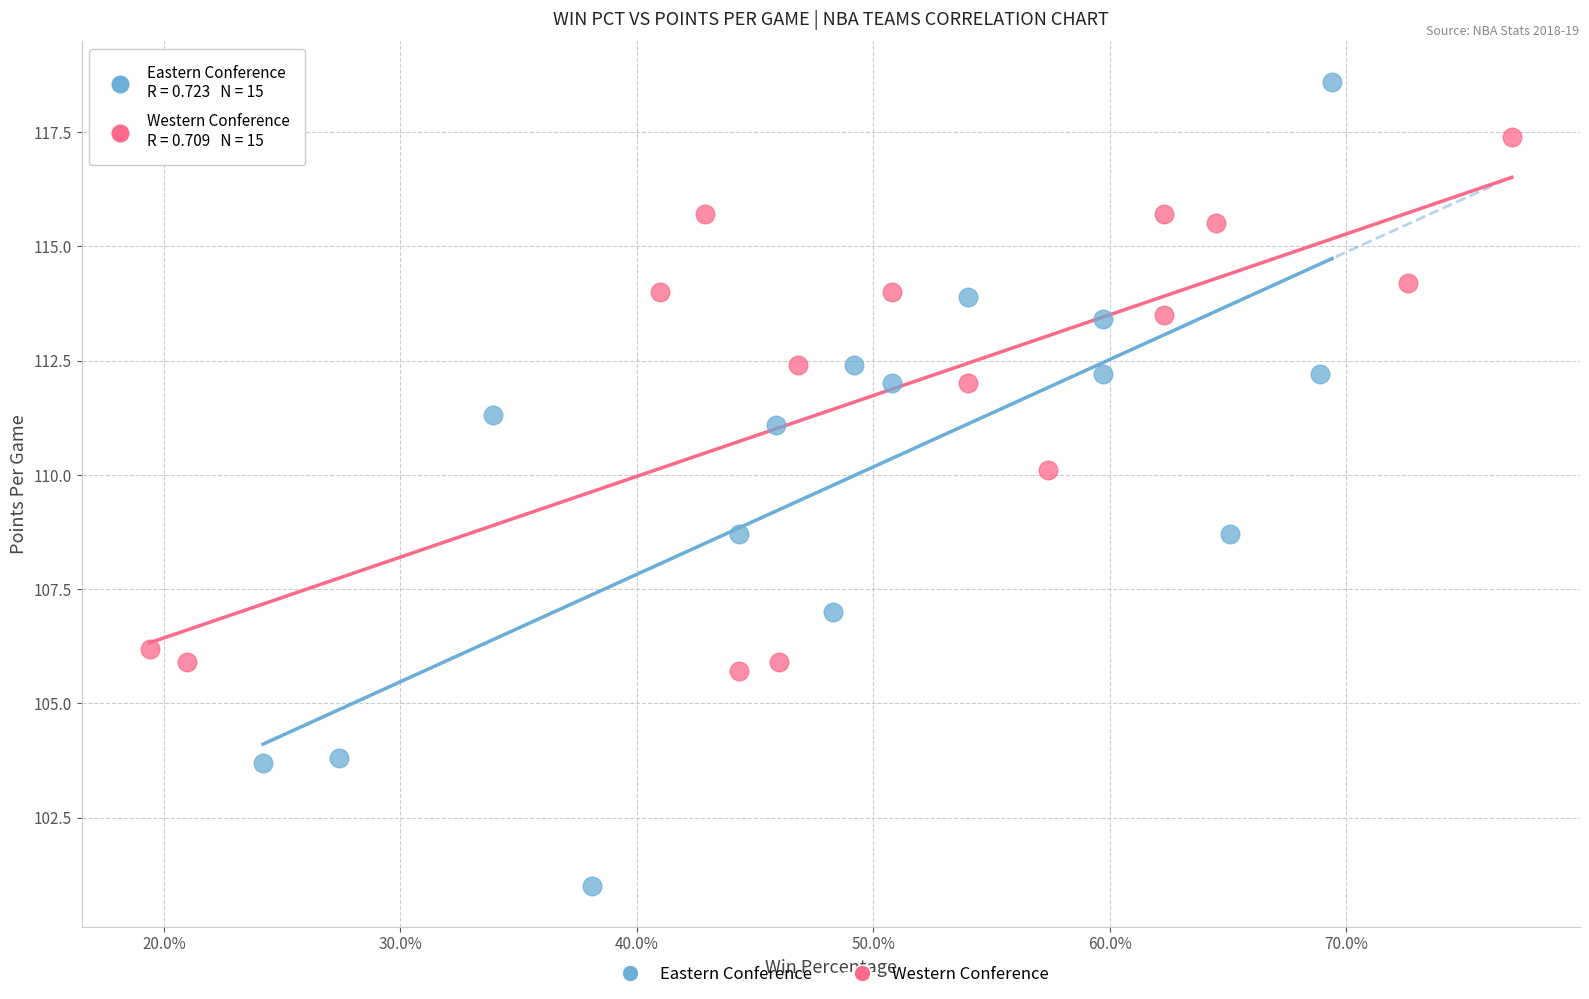

Which series reaches the minimum Y coordinate?

Eastern Conference